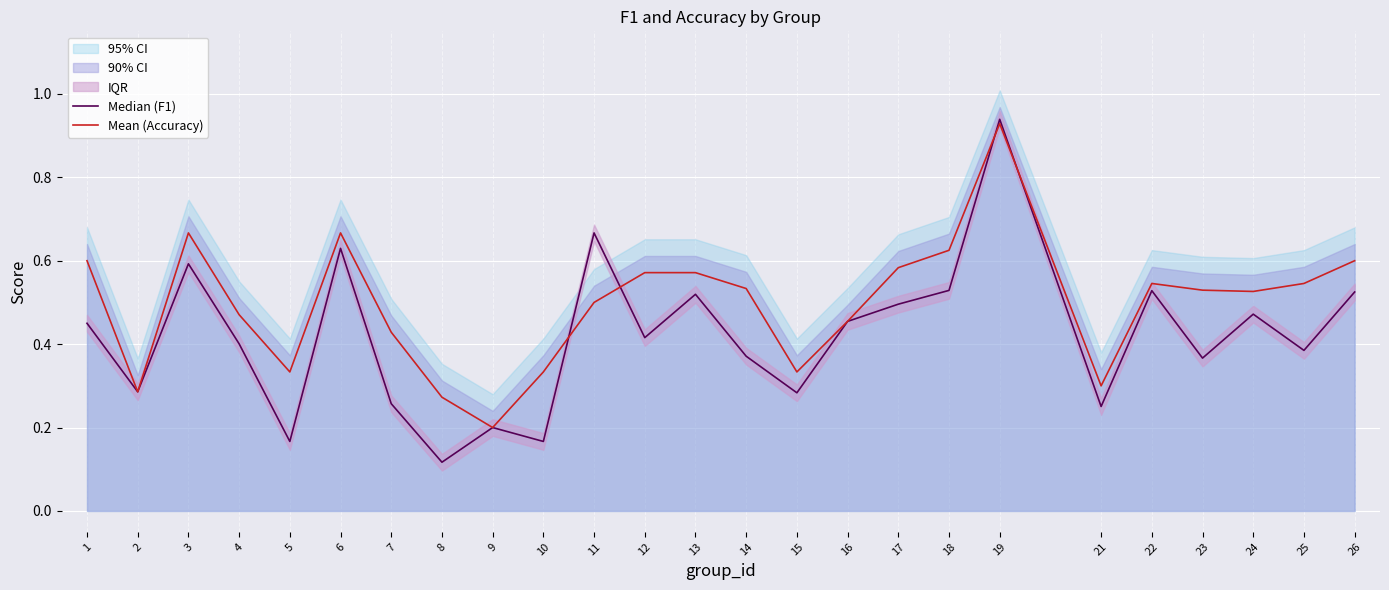

Which series ends up on top after the final intersection of Mean (Accuracy) and Median (F1)?

Mean (Accuracy)